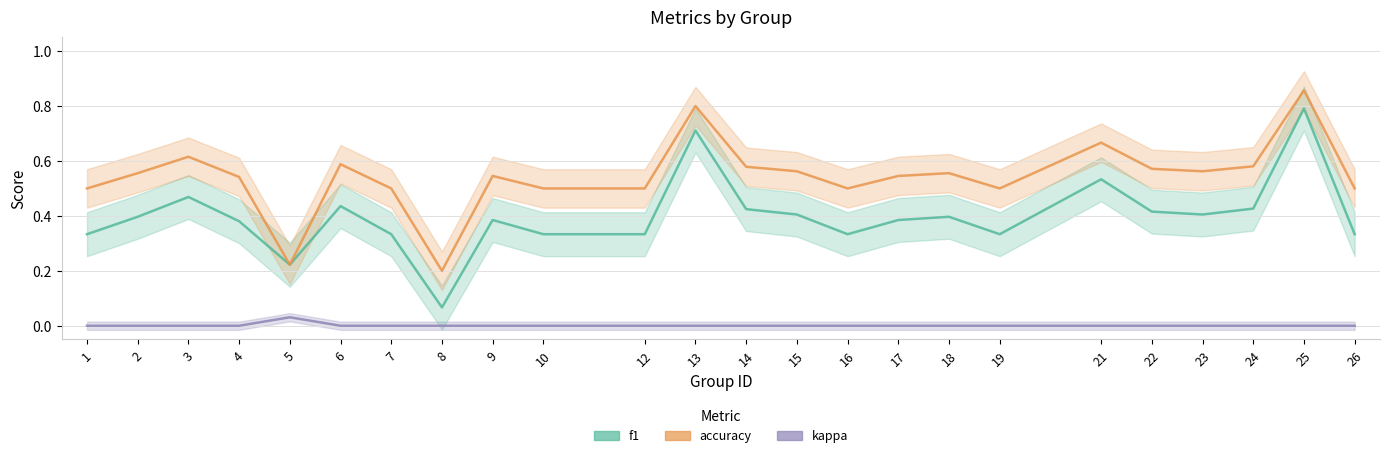

At which category is the sum across all series the highest?

25